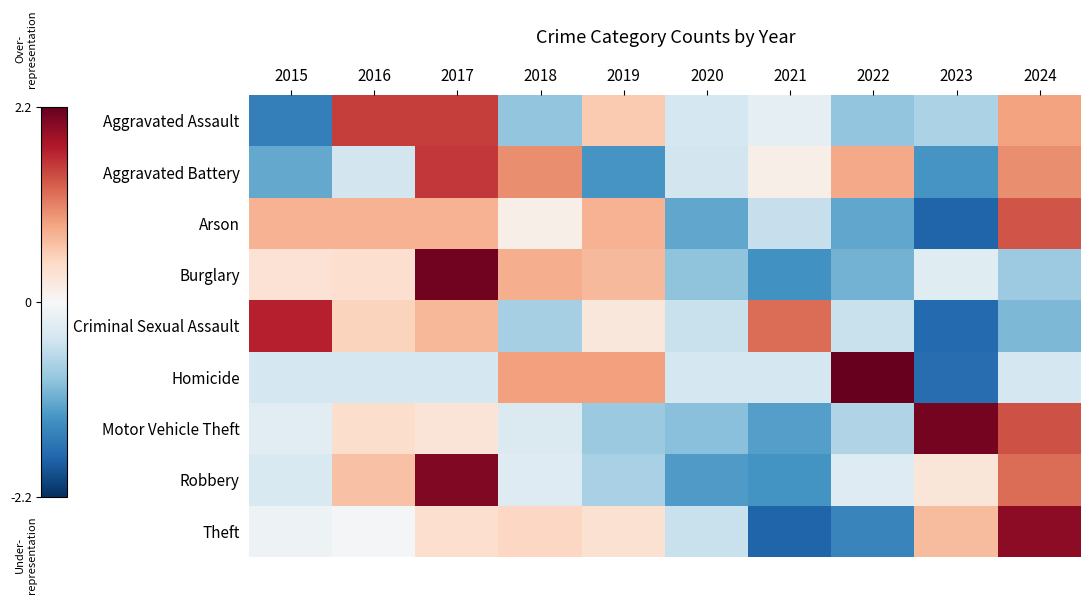

What is the spread (max minus min) of values at 2018?

1.9